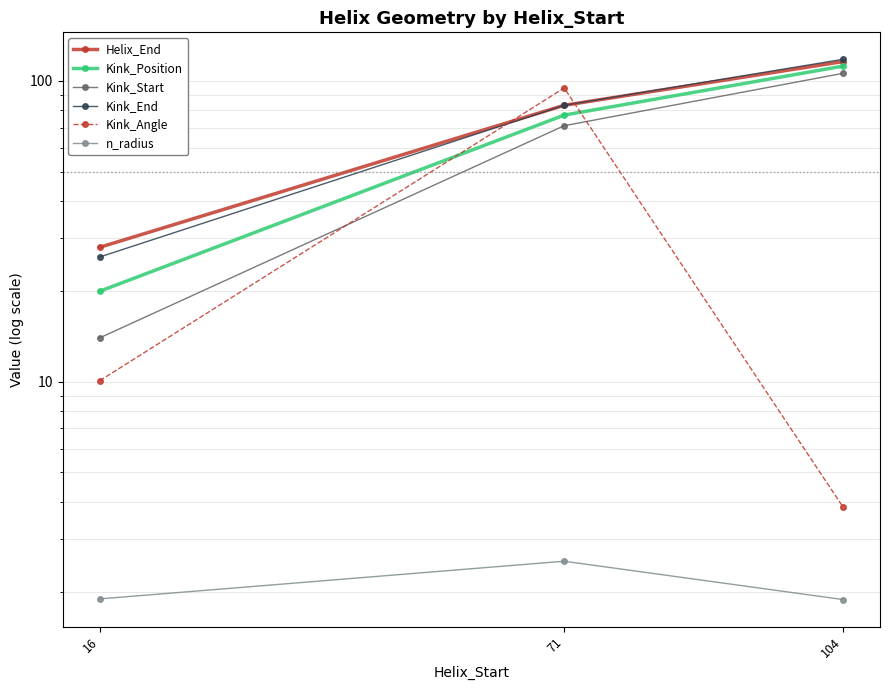

At which label does Kink_Angle reach its minimum?

104